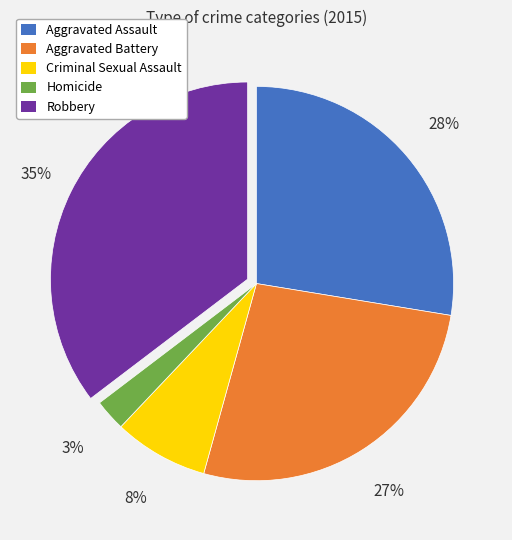

To the nearest percent, what is the difference between the Homicide and Criminal Sexual Assault slice percentages?

5%